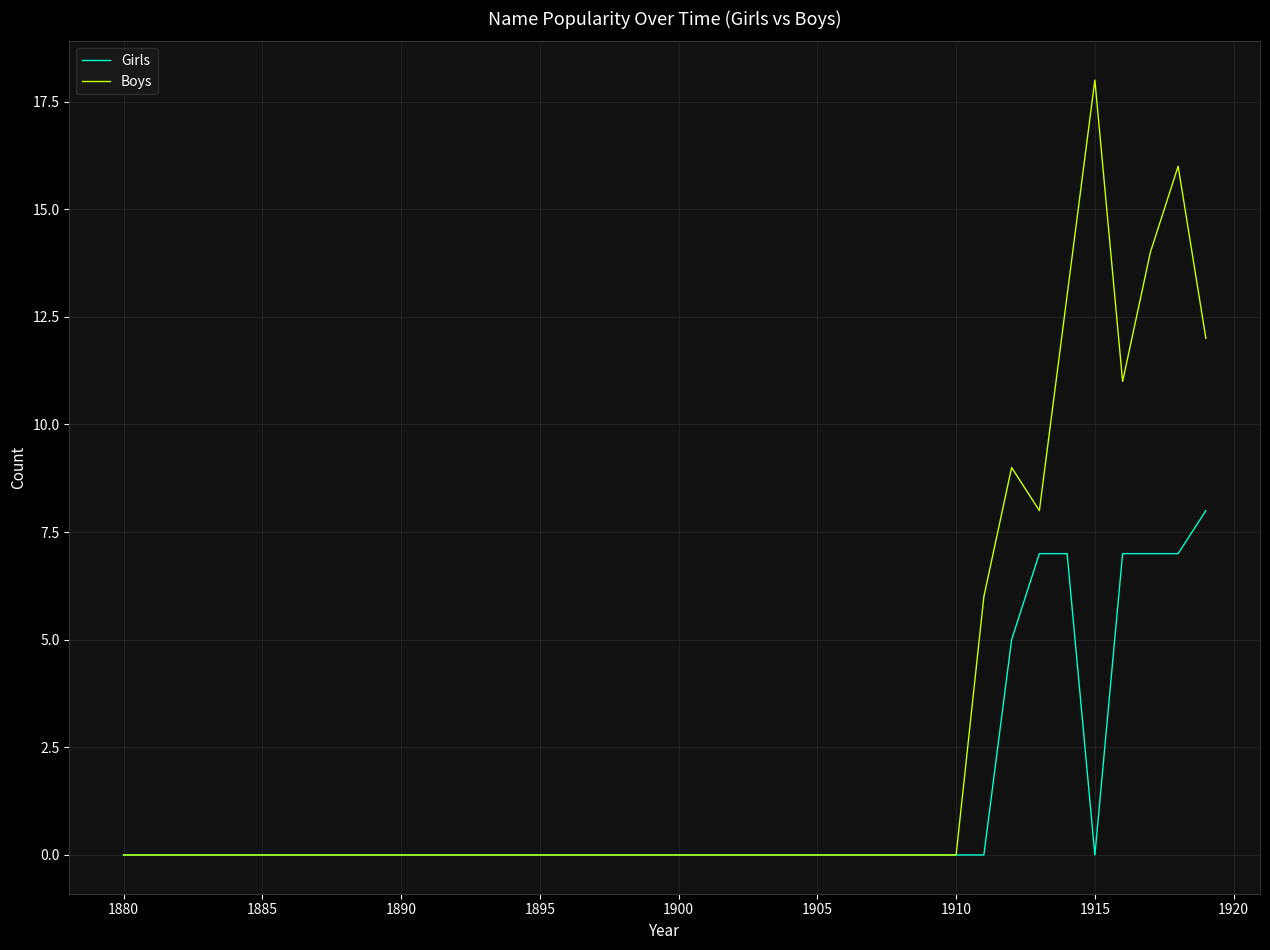

Rank the series by their maximum value, from lowest to highest.

Girls, Boys